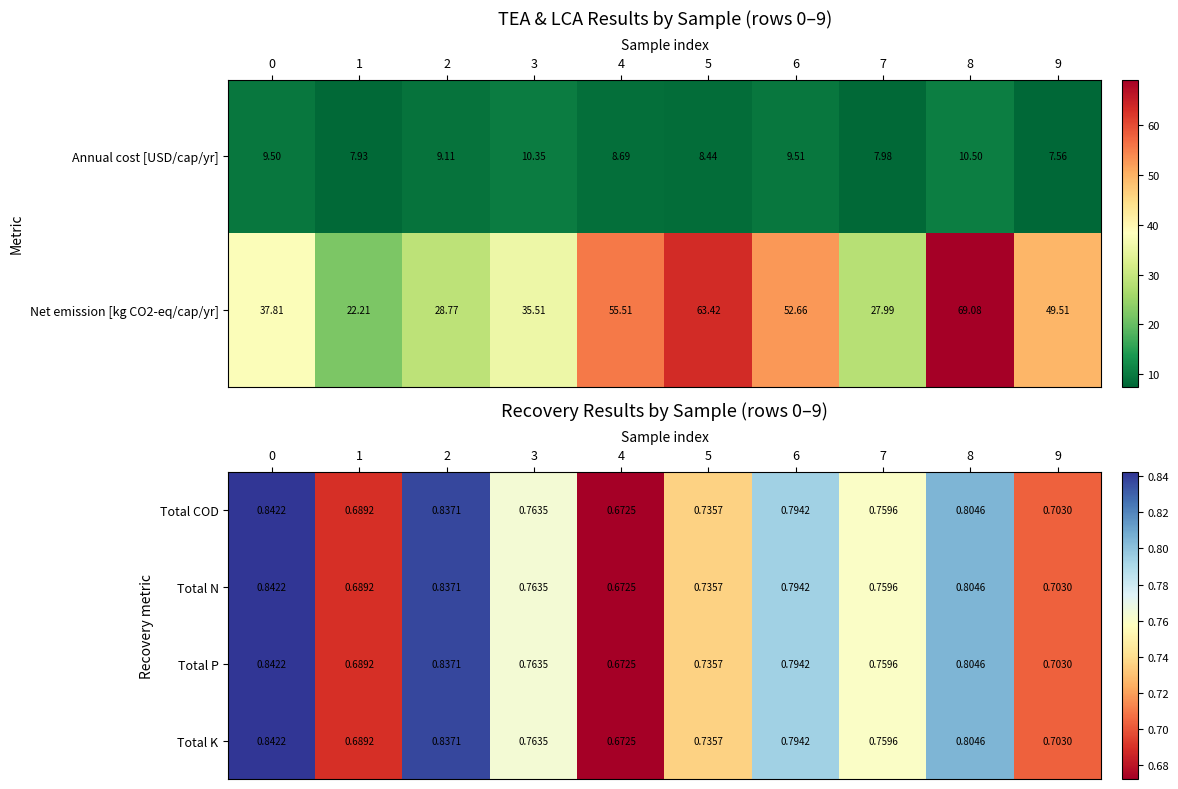

At which label is Total P closest to 0?

4